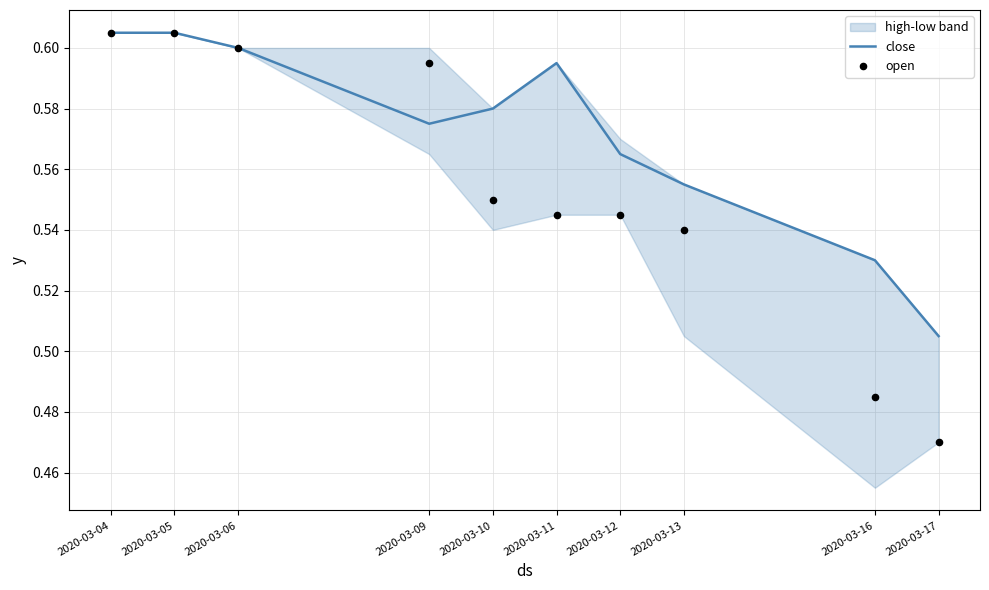

Is the value of open at 2020-03-05 greater than the value of close at 2020-03-05?

No